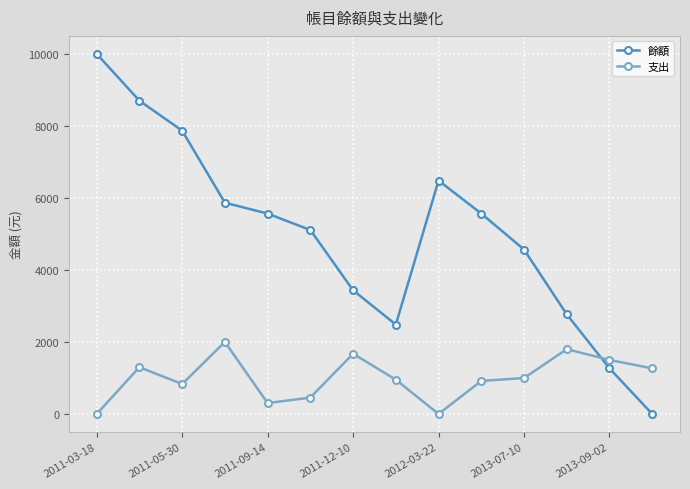

How many positive values does the 餘額 series have?

13